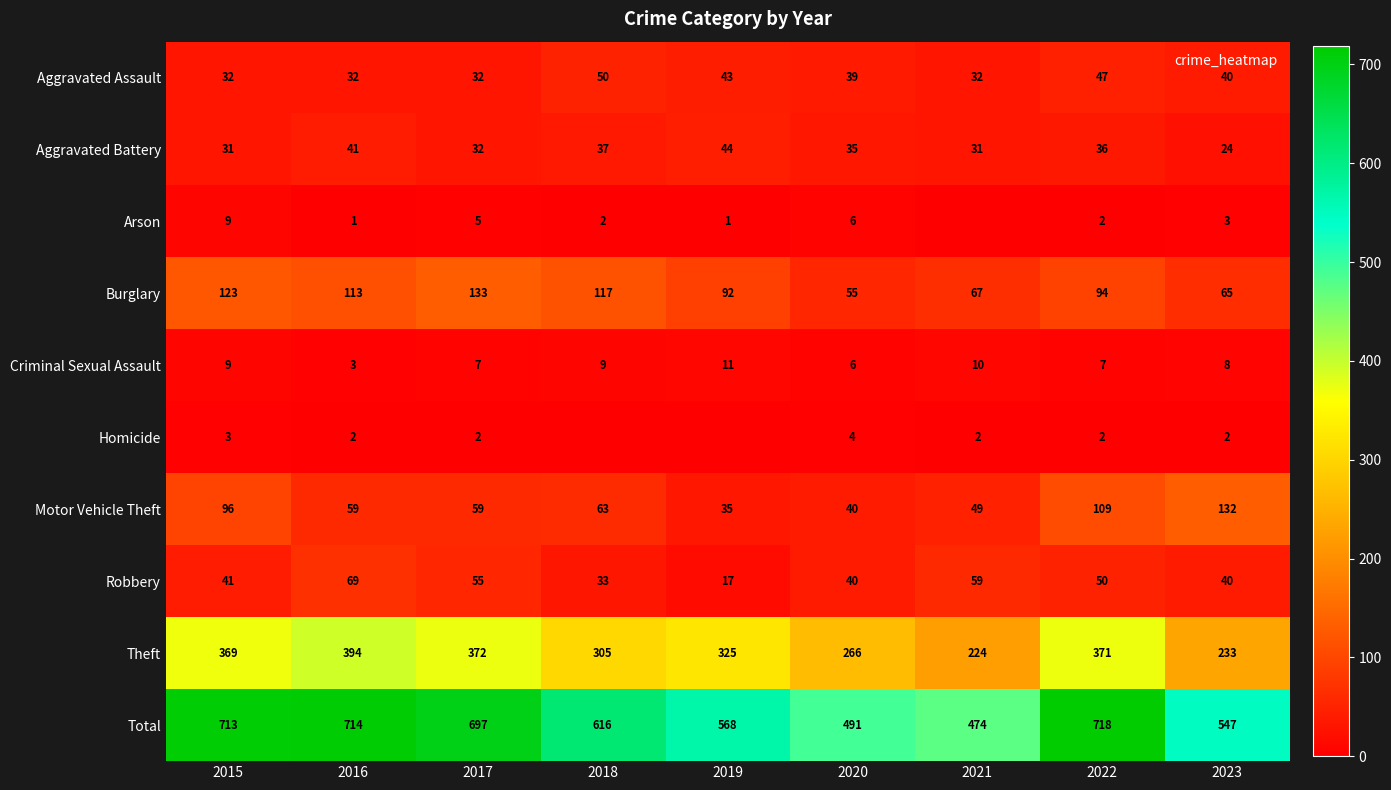

Is the value of Burglary at 2023 greater than the value of Aggravated Battery at 2015?

Yes